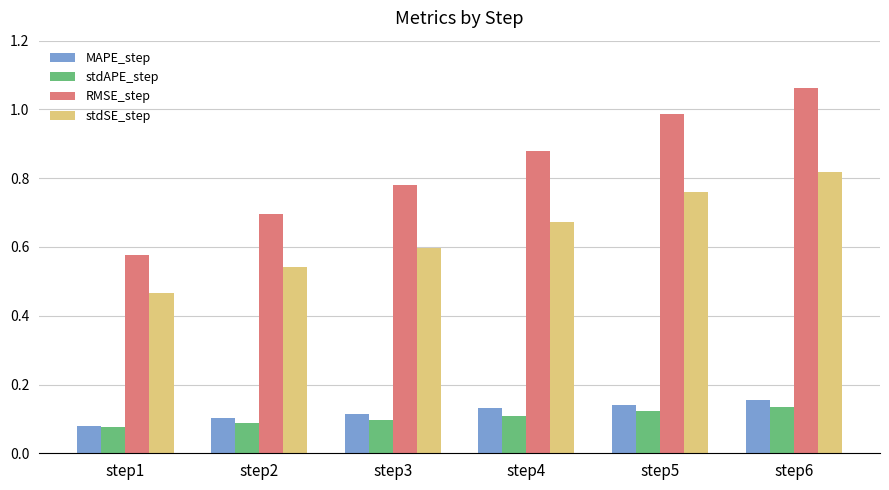

Is it true that stdSE_step equals 1.3 at step6?

False